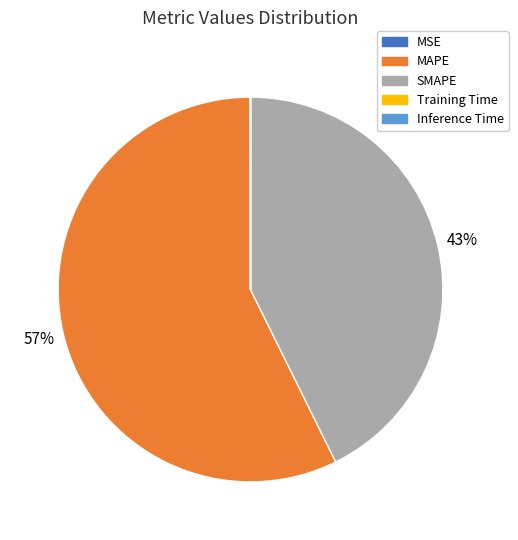

The SMAPE slice represents 43% of the pie. True or false?

True